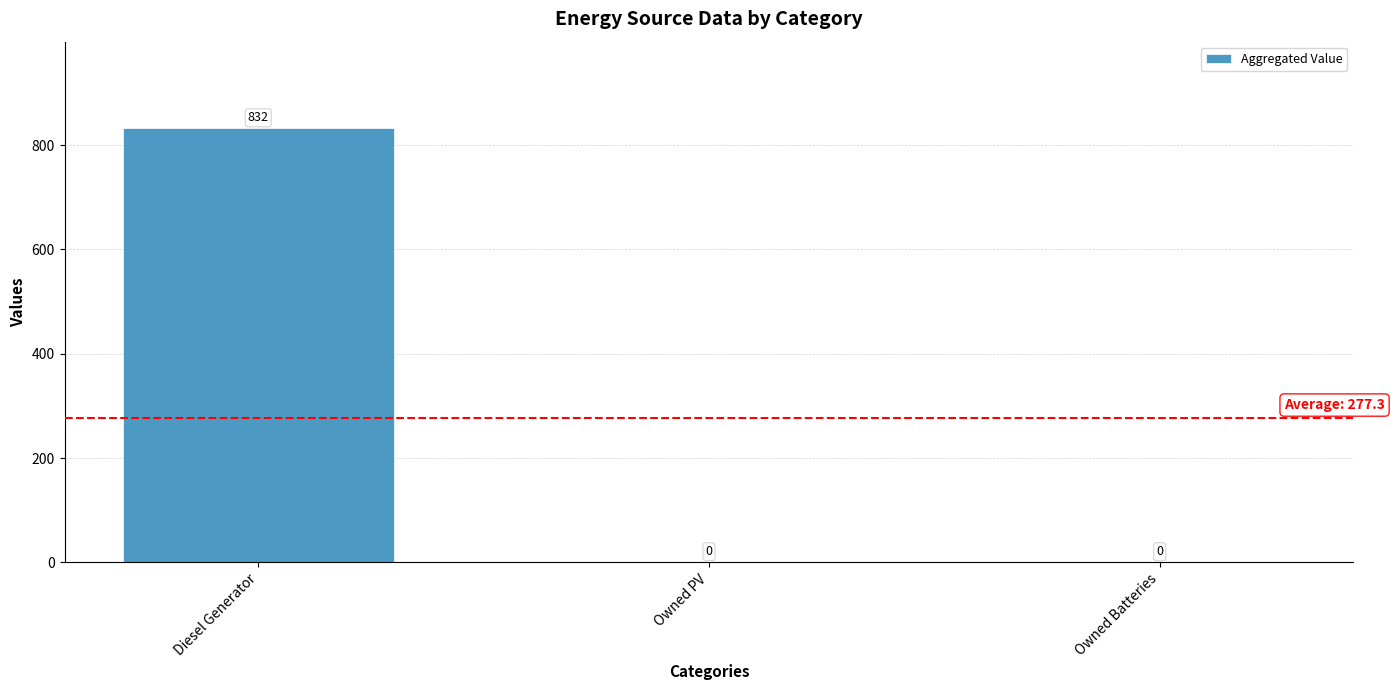

How many values are between 0 and 832?

3